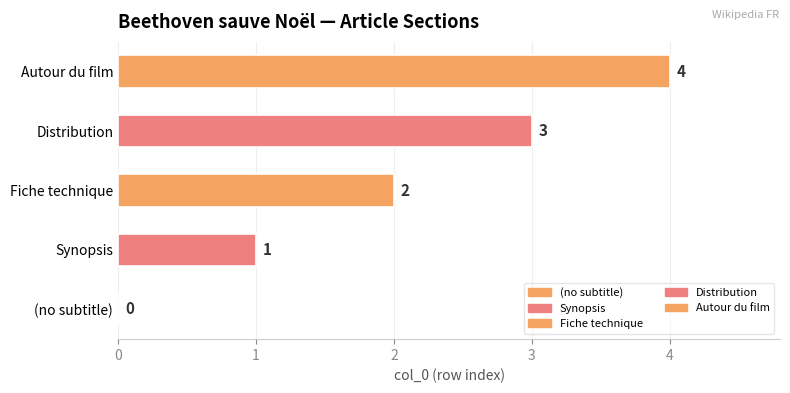

List the labels in order of value, largest first.

Autour du film, Distribution, Fiche technique, Synopsis, (no subtitle)